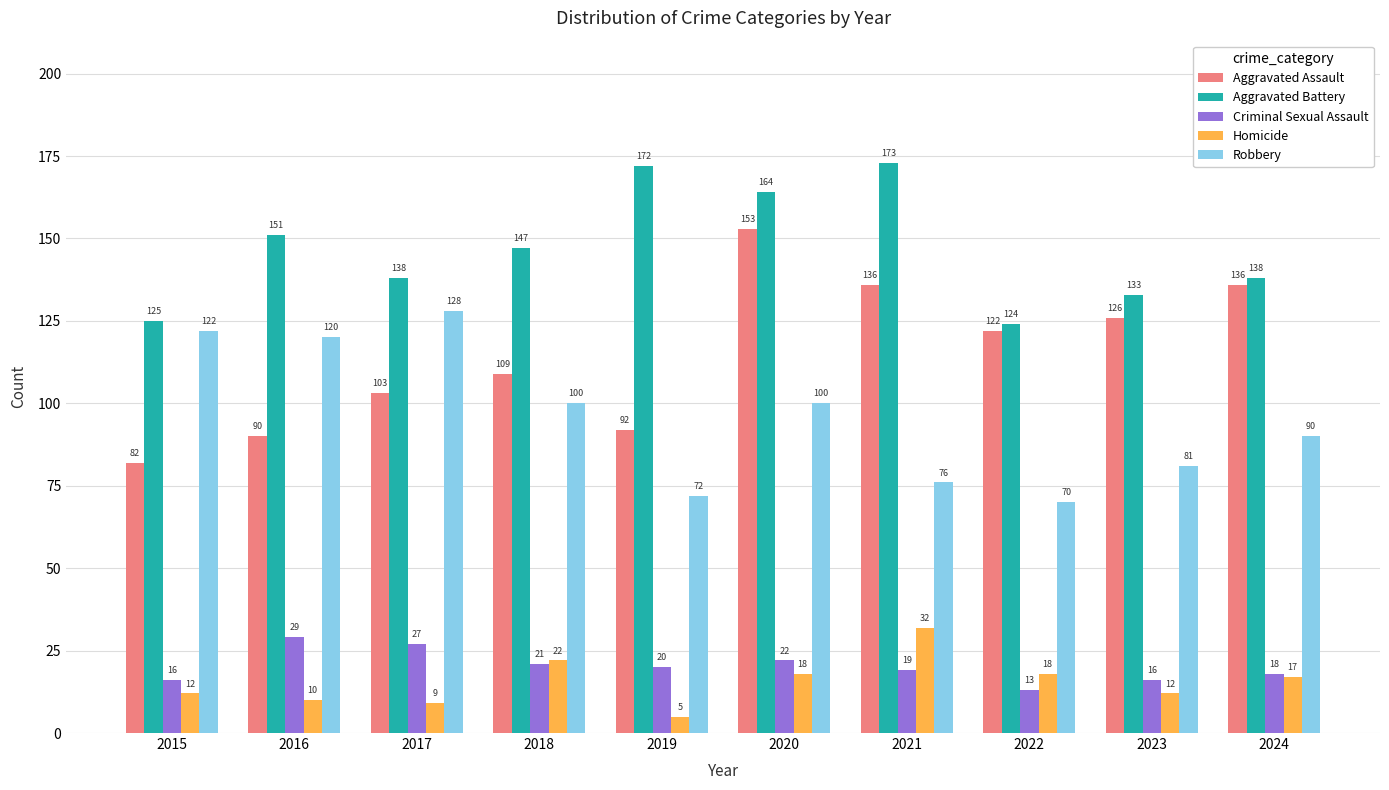

Where is Criminal Sexual Assault nearest to the value 21?

2018